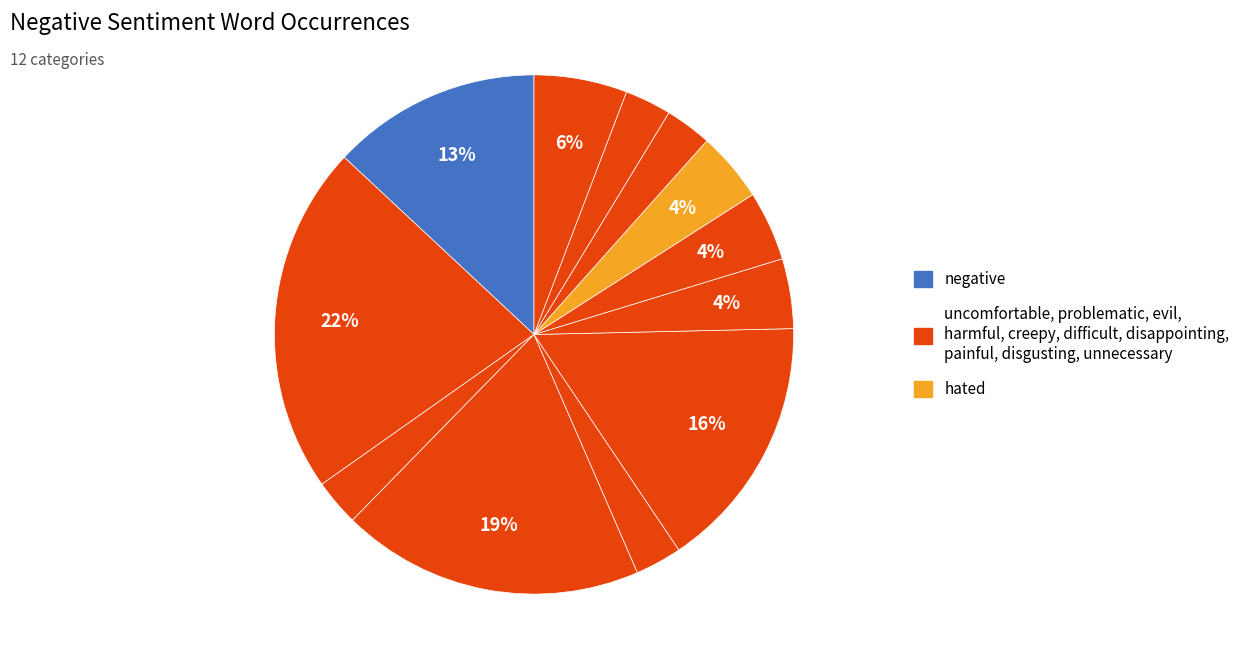

Which slice is the smallest?

problematic